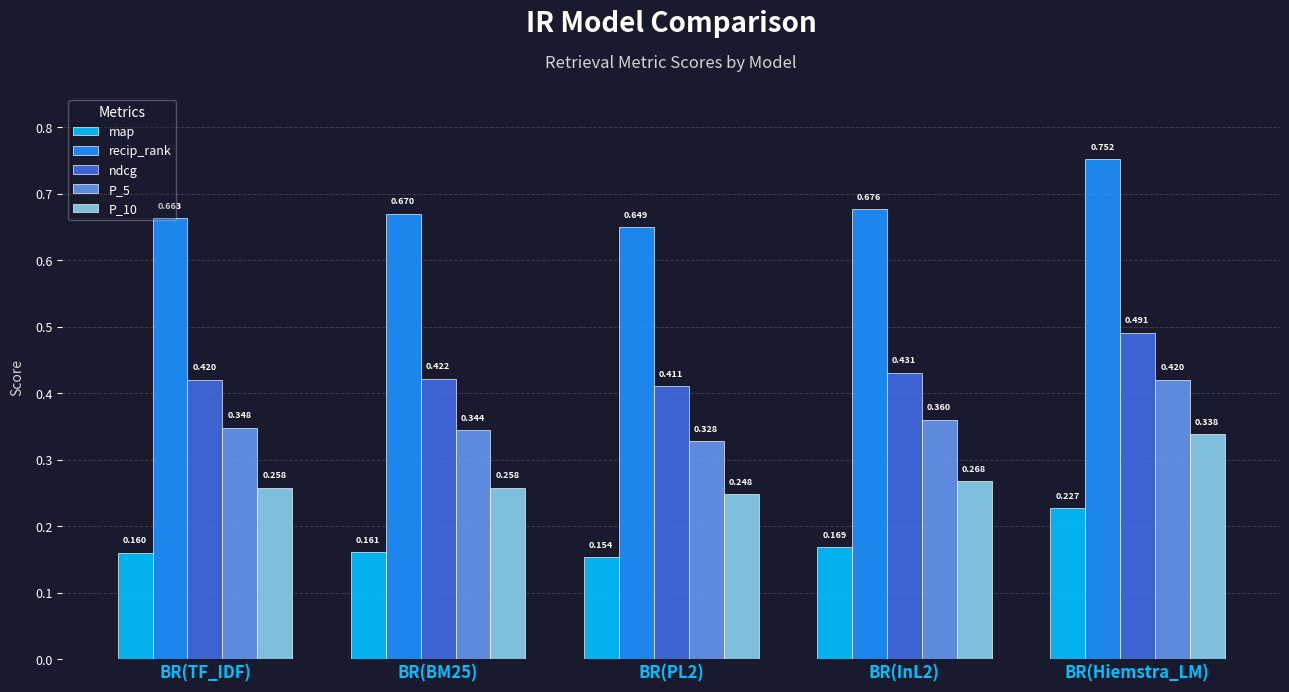

The P_10 series shows 0.1 at BR(PL2). True or false?

False